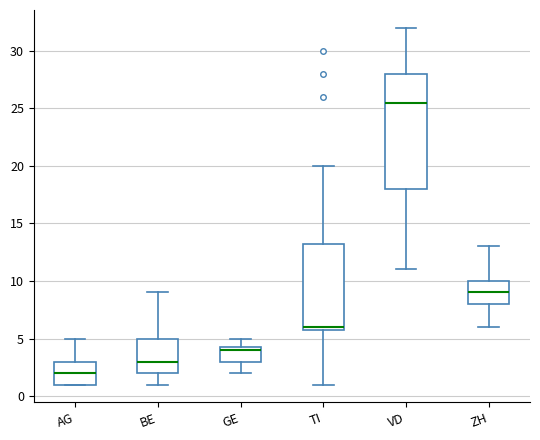

Reading left to right, read every box against the y-axis: the position of its median line, the range the box covers, and the ends of its whiskers. The values are not printed on the chart, so give them approximately, as read against the axis.

AG: median 2.0, box 1.0 to 3.0, whiskers 1.0 to 5.0
BE: median 3.0, box 2.0 to 5.0, whiskers 1.0 to 9.0
GE: median 4.0, box 3.0 to 4.5, whiskers 2.0 to 5.0
TI: median 6.0 (just above the box's lower edge), box 6.0 to 13.5, whiskers 1.0 to 20.0
VD: median 25.5, box 18.0 to 28.0, whiskers 11.0 to 32.0
ZH: median 9.0, box 8.0 to 10.0, whiskers 6.0 to 13.0